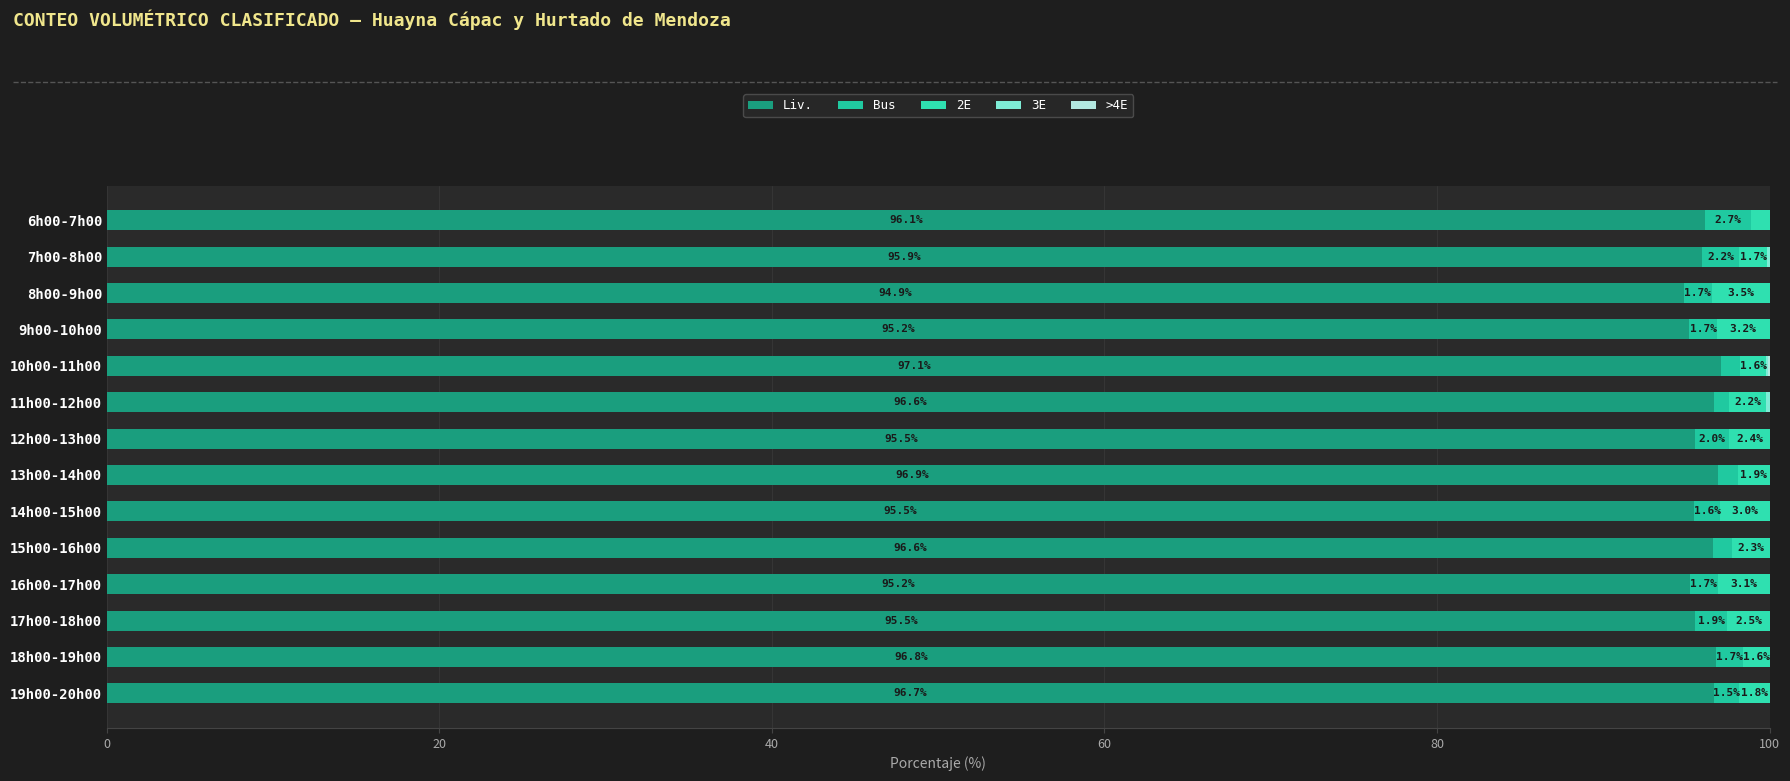

How many data points does each series have?

14